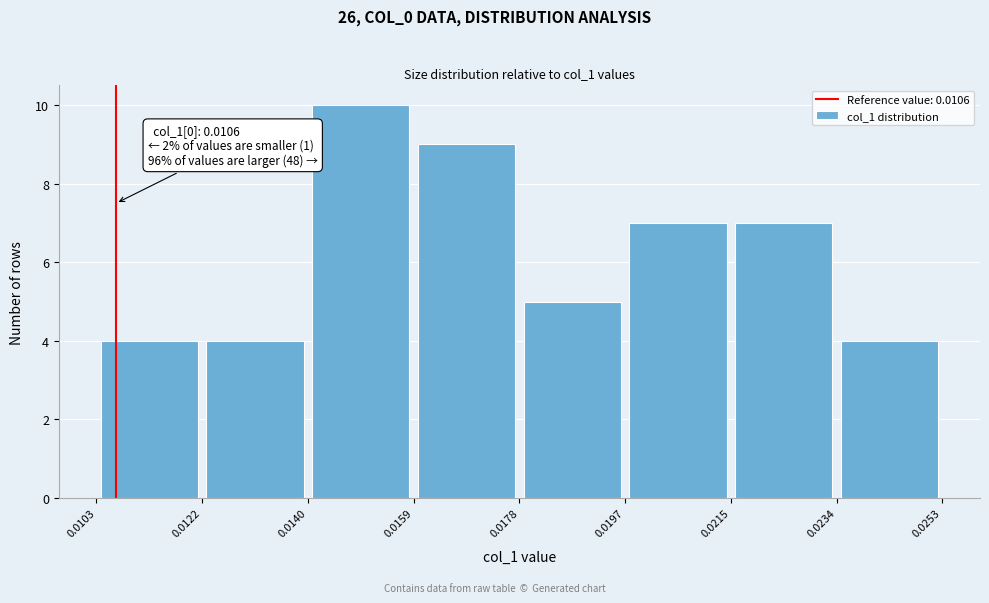

Which range on the x-axis has the tallest bar?

0.0140 to 0.0159